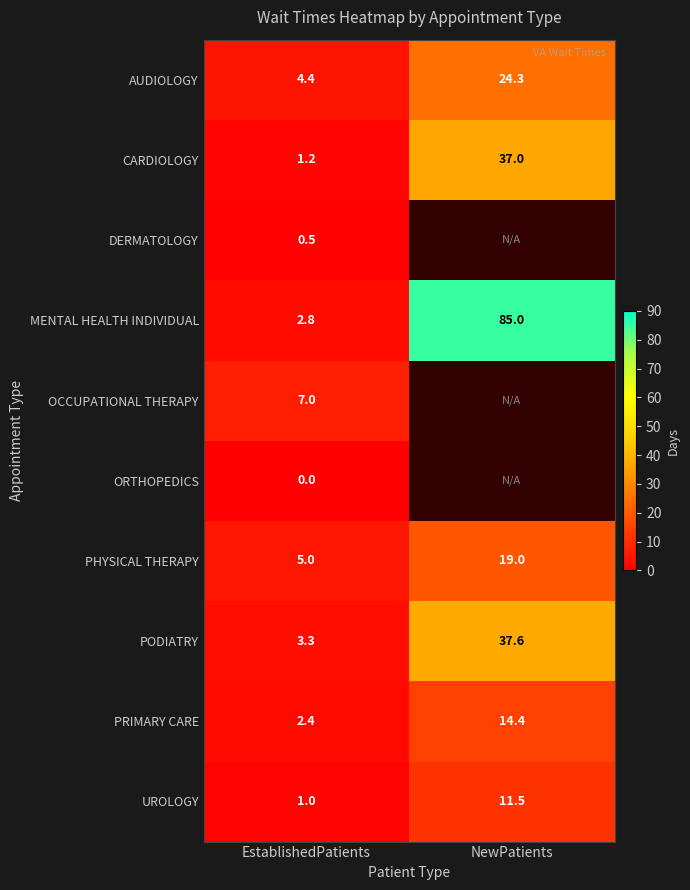

What is the total value across all series at EstablishedPatients?

27.6